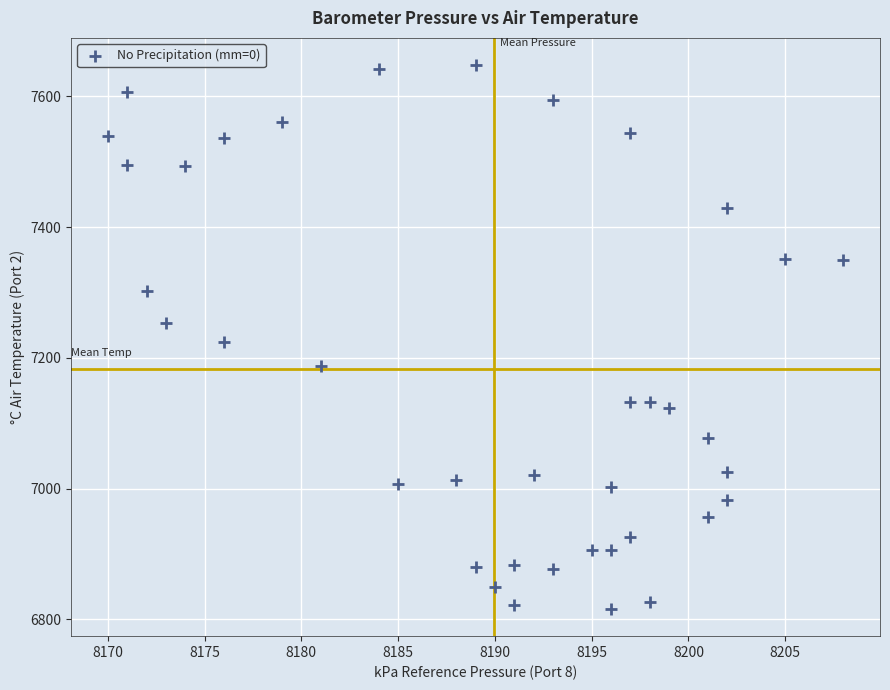

What is the range of X values (max minus min)?

38